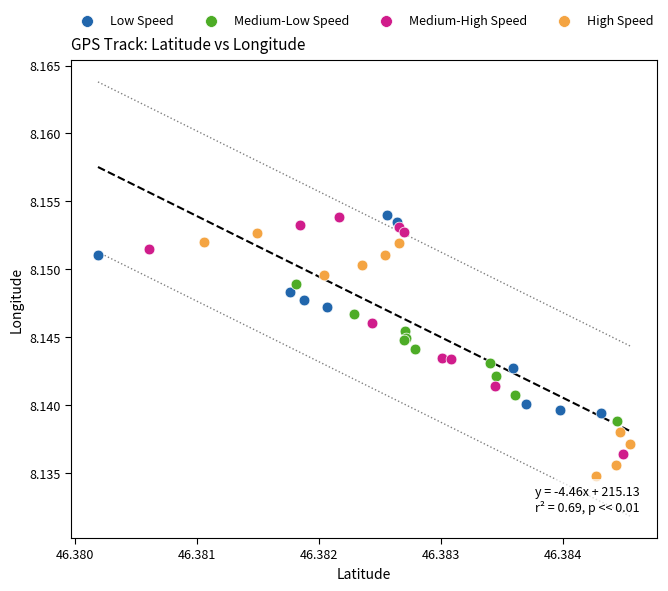

Which series has the largest Y range (max minus min)?

High Speed